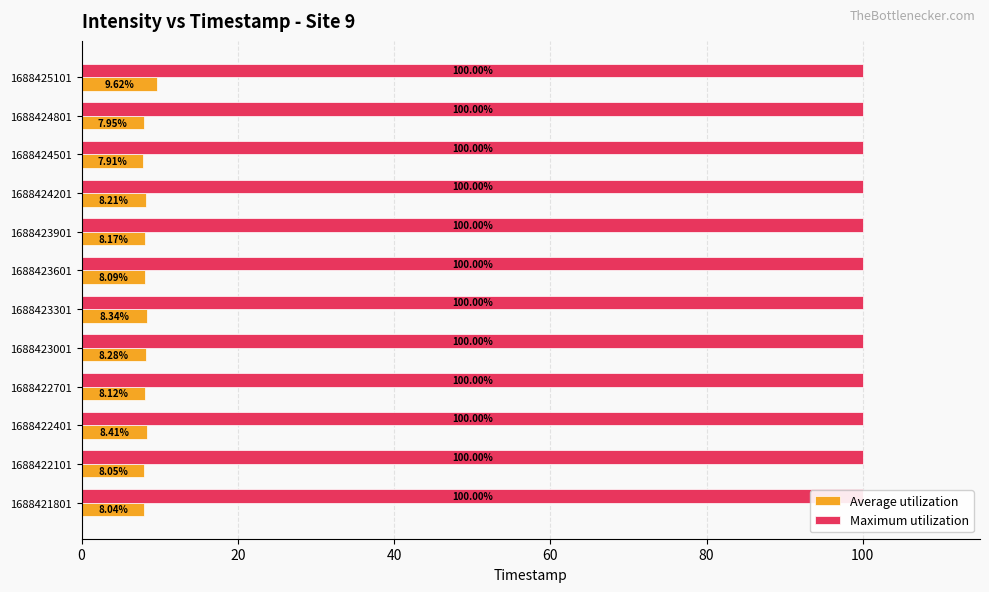

Which has a higher value, 7 or 9?

7